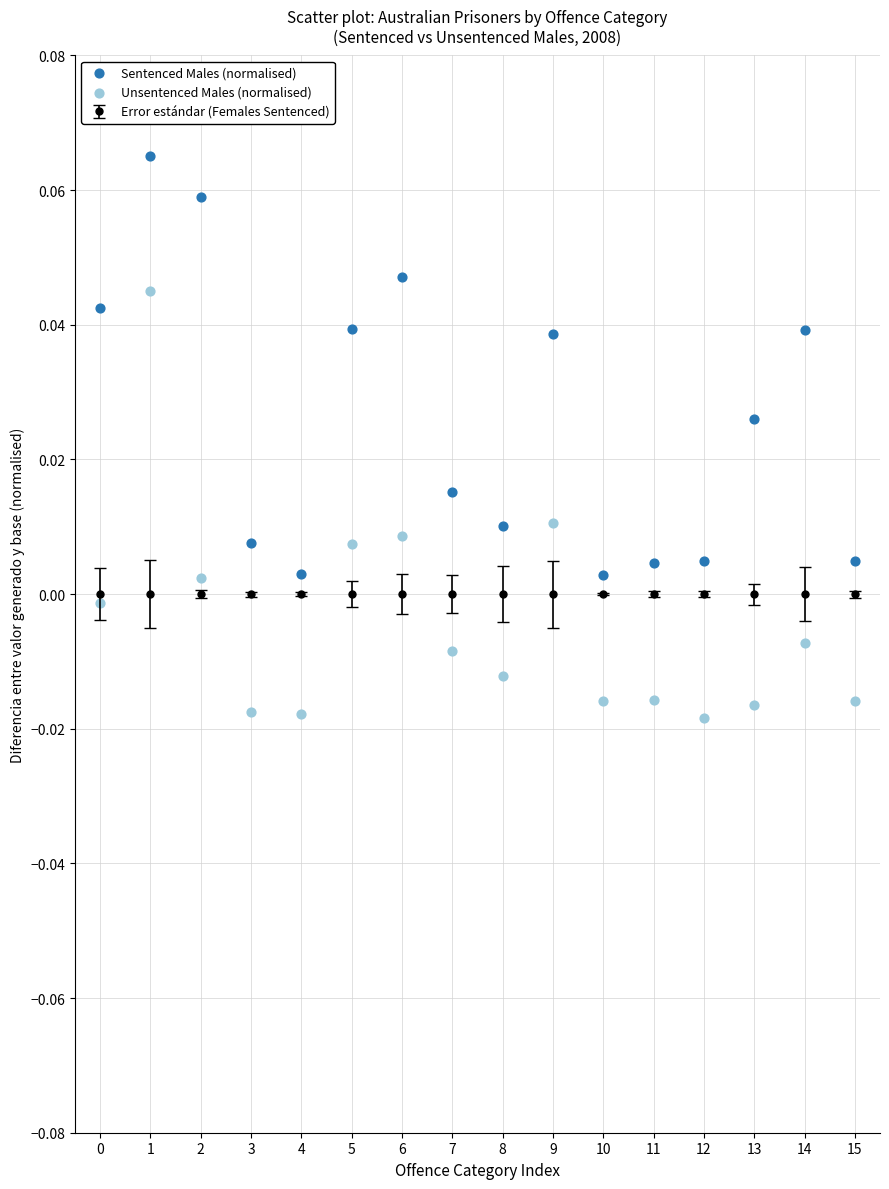

Which series reaches the minimum Y coordinate?

Unsentenced Males (normalised)